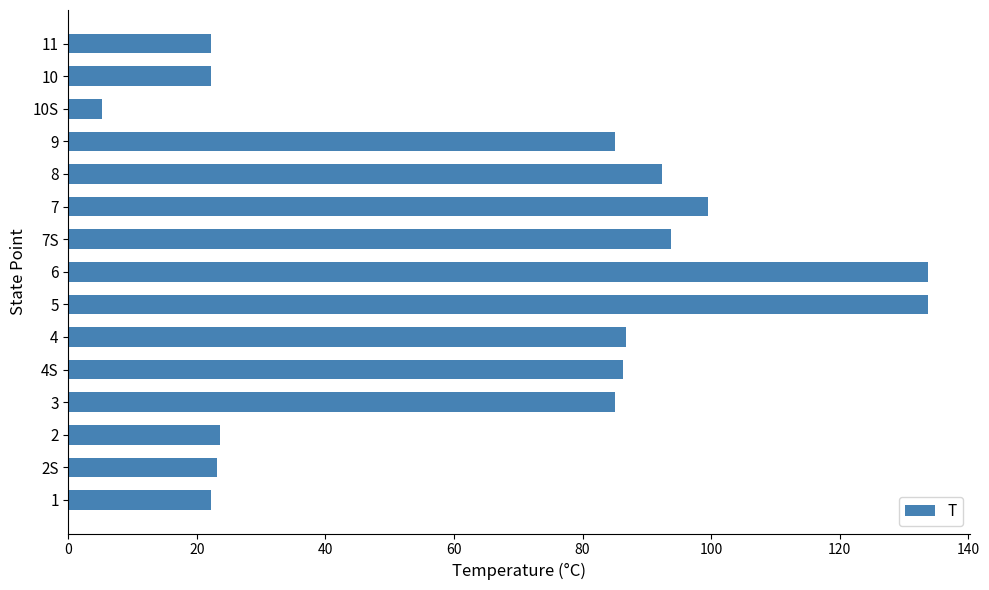

Are the bars horizontal?

Yes